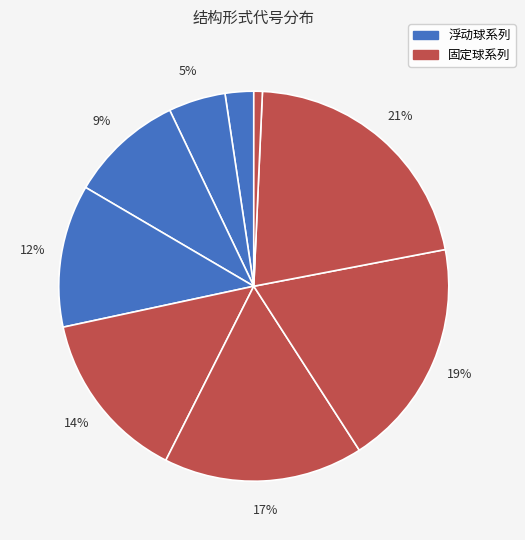

To the nearest percent, what is the average slice percentage?

11%